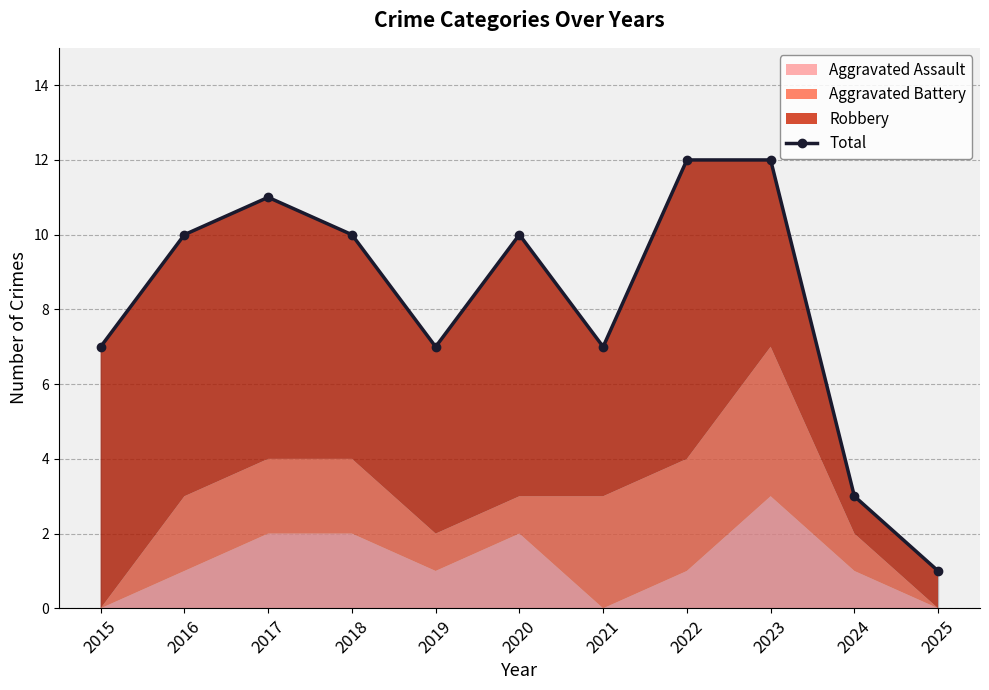

What is the difference between the values at 2019 and 2020?

3